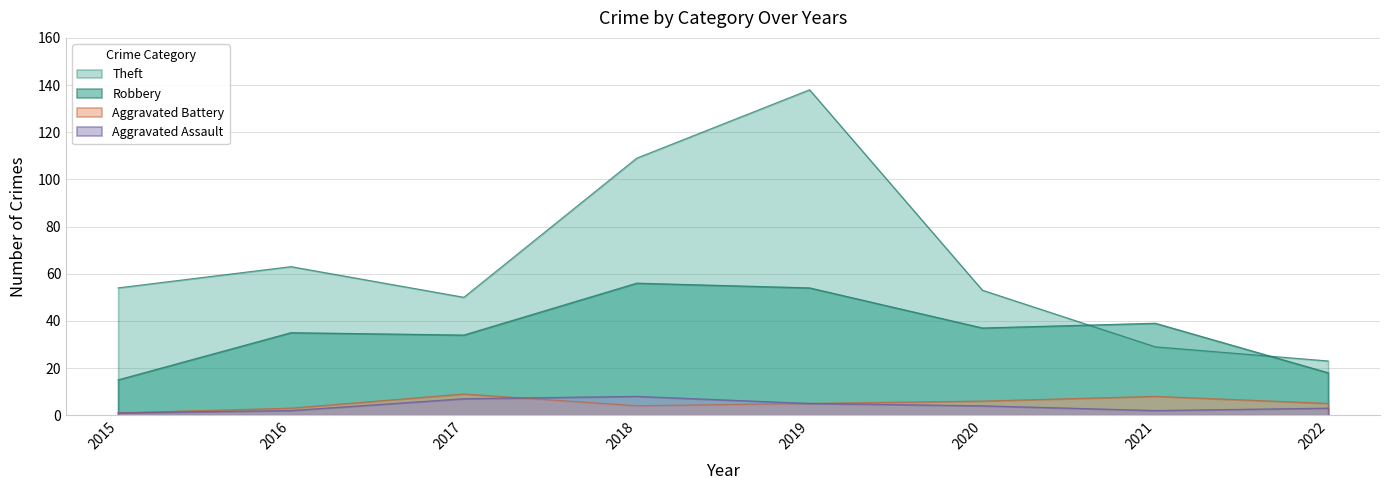

What is the value of the Robbery point at the 2nd from the left?

35